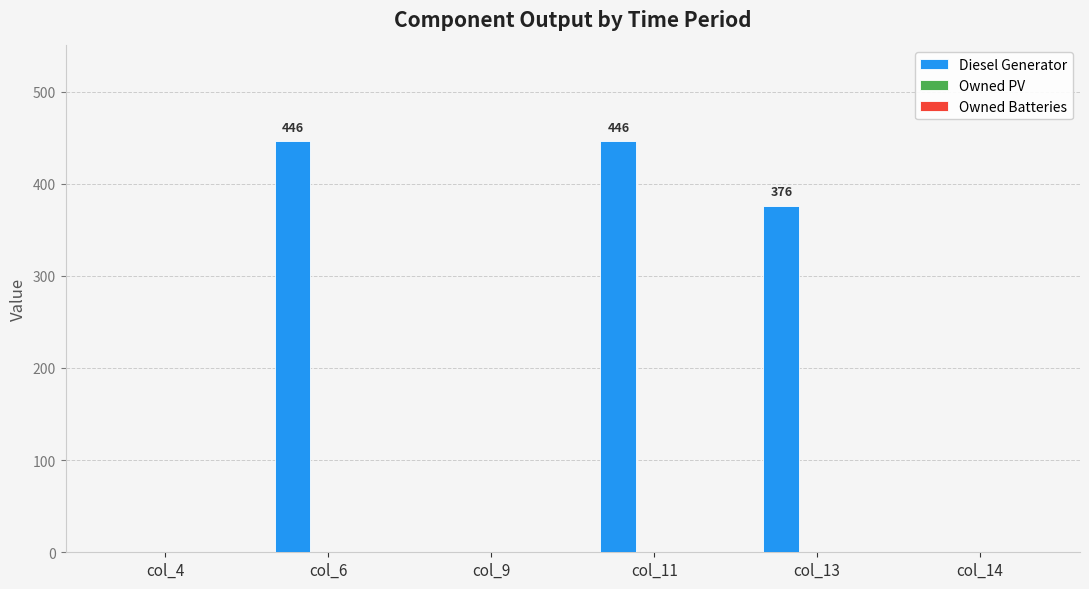

At which label does the data first exceed 376?

col_6